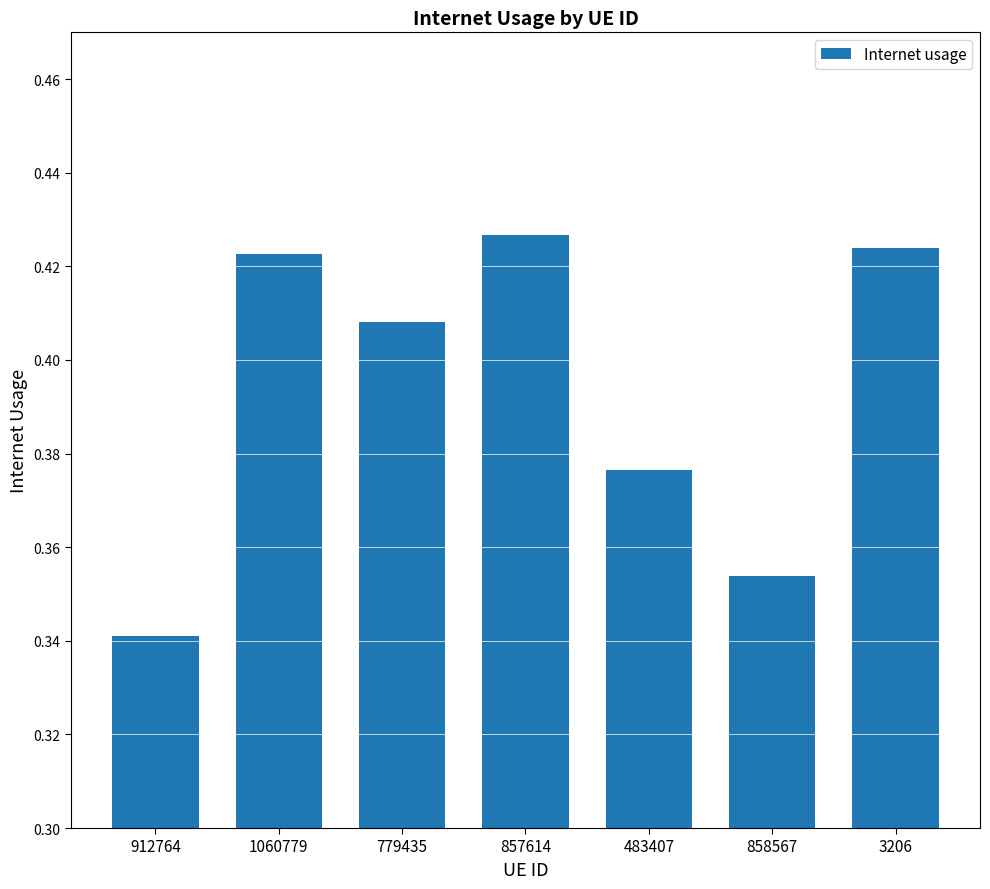

What is the change in value from 857614 to 858567?

-0.1